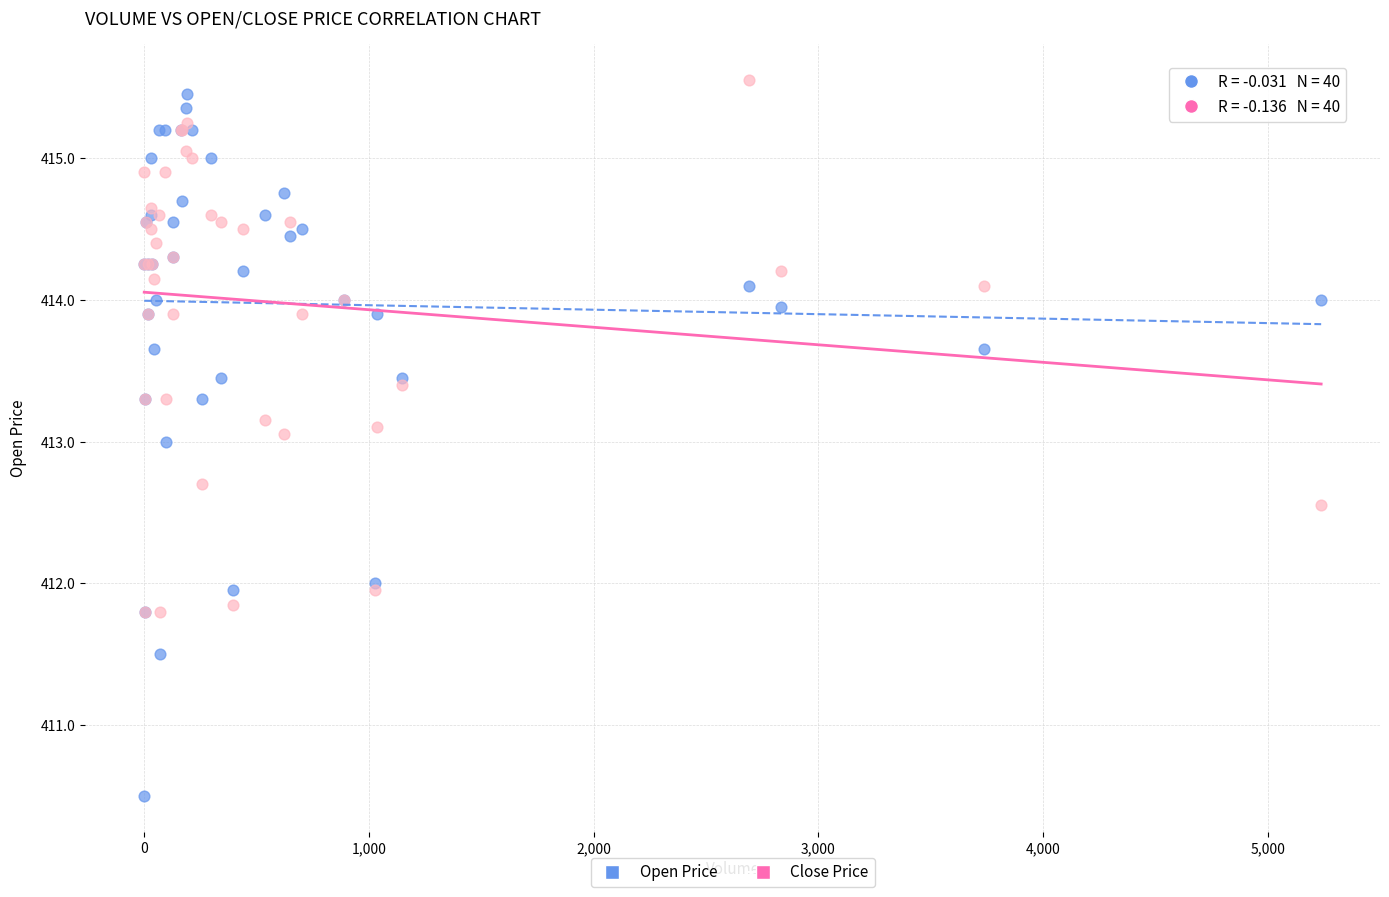

What are all the series names shown in the legend?

Open Price, Close Price